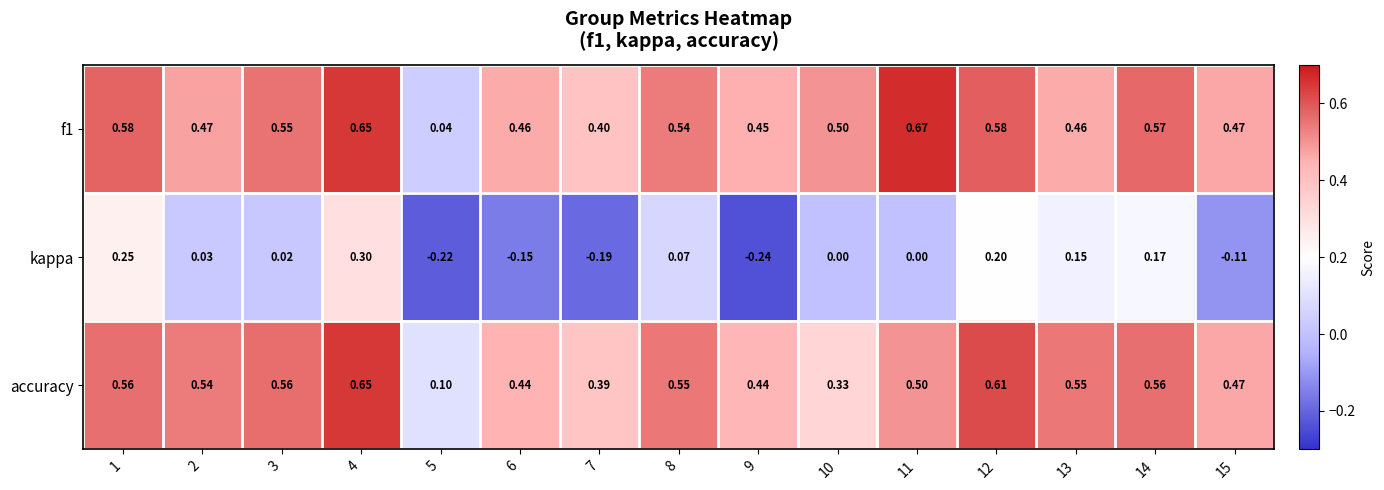

What is the smallest value displayed?

-0.2